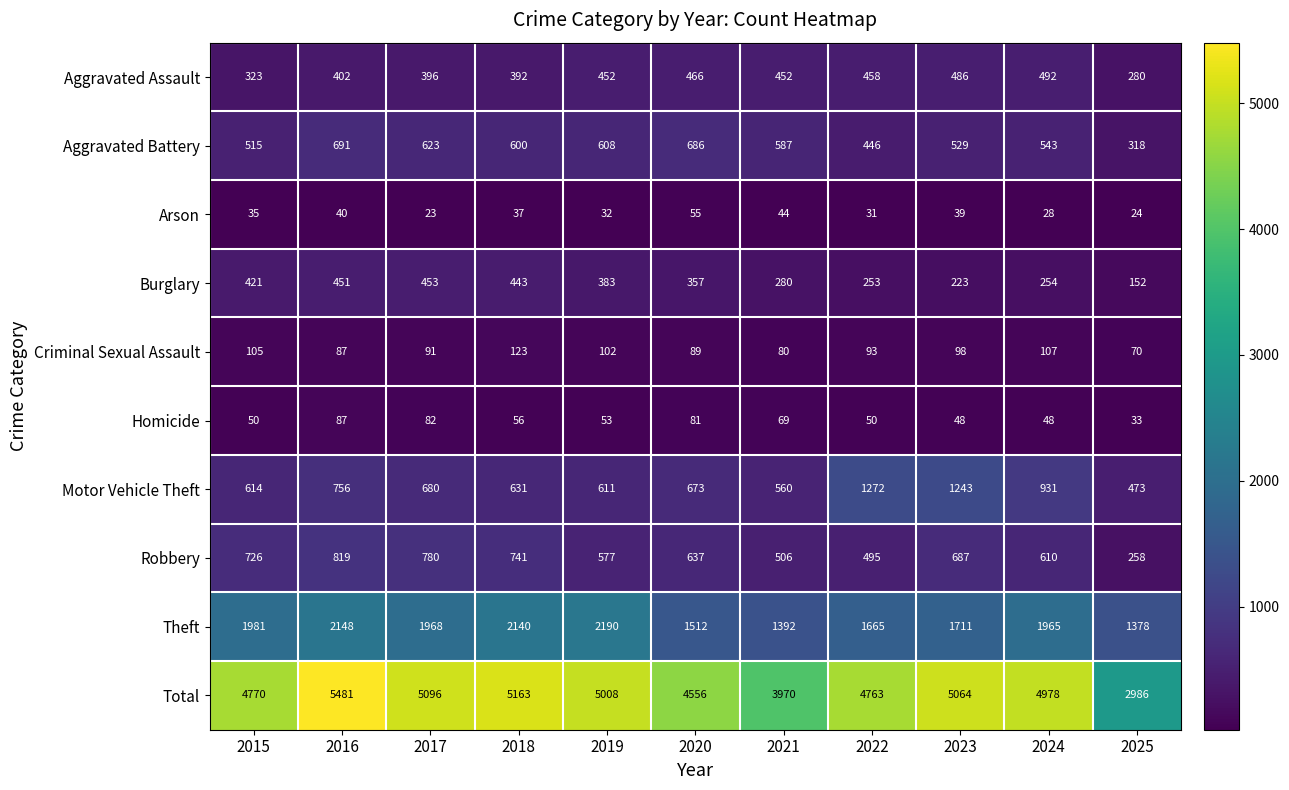

Which series has the widest spread of values?

Total